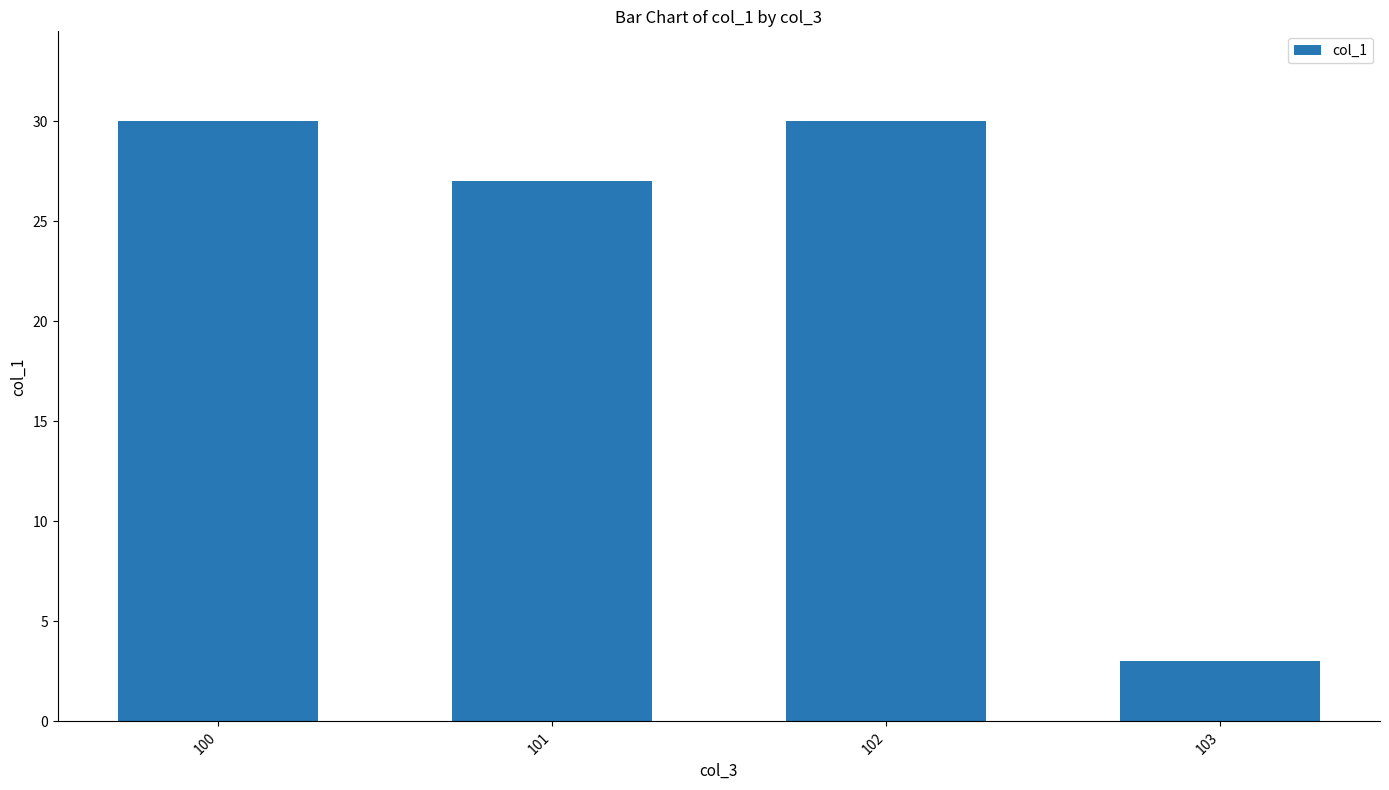

What is the sum of all values?

90